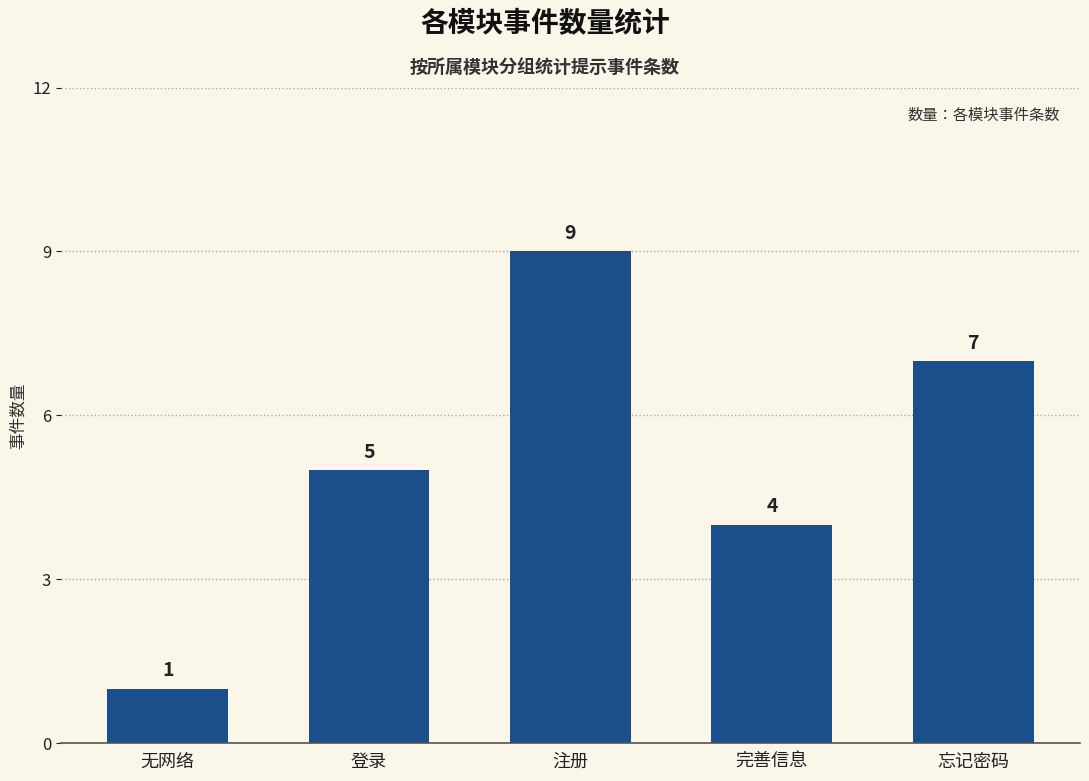

At which label is the value closest to 5?

登录